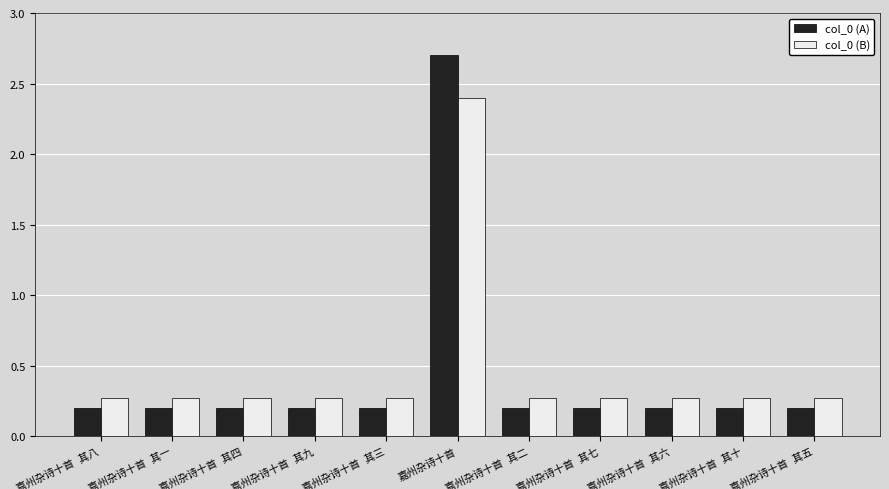

Which series has the largest total across all categories?

col_0 (B)